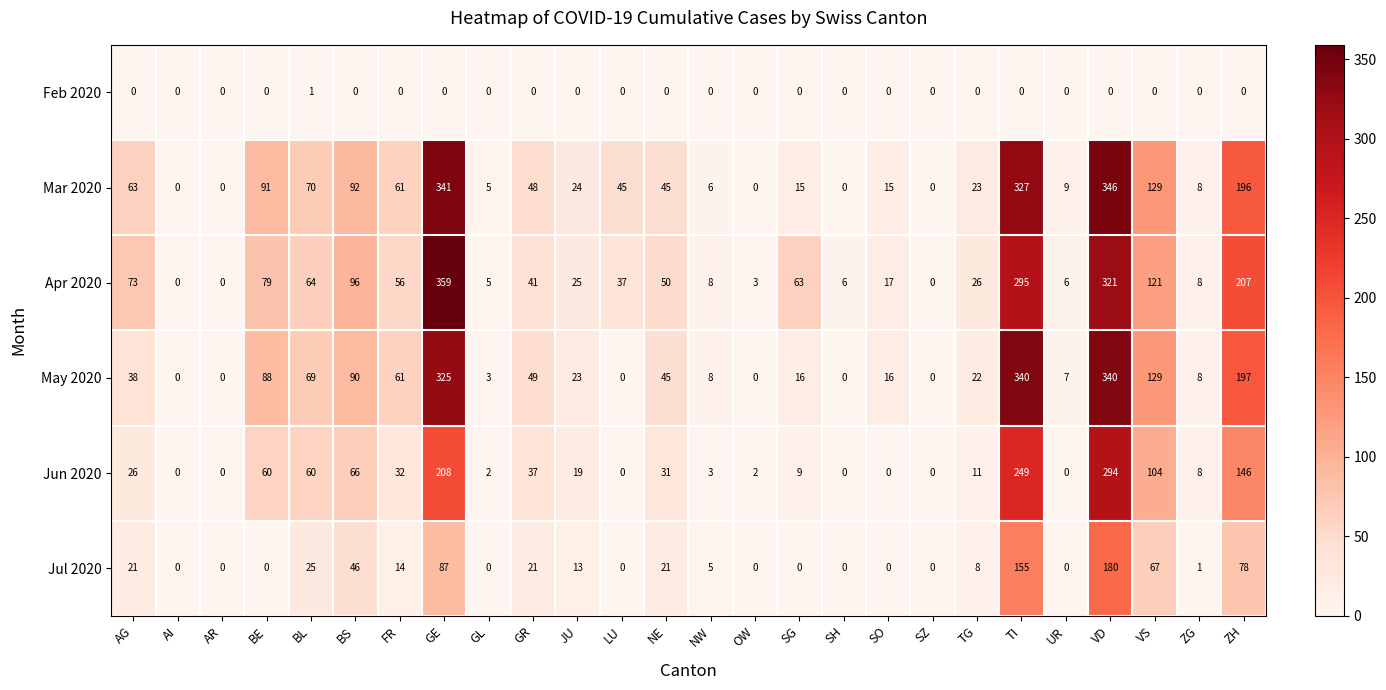

What is the difference between the maximum and minimum values in the Jul 2020 series?

180